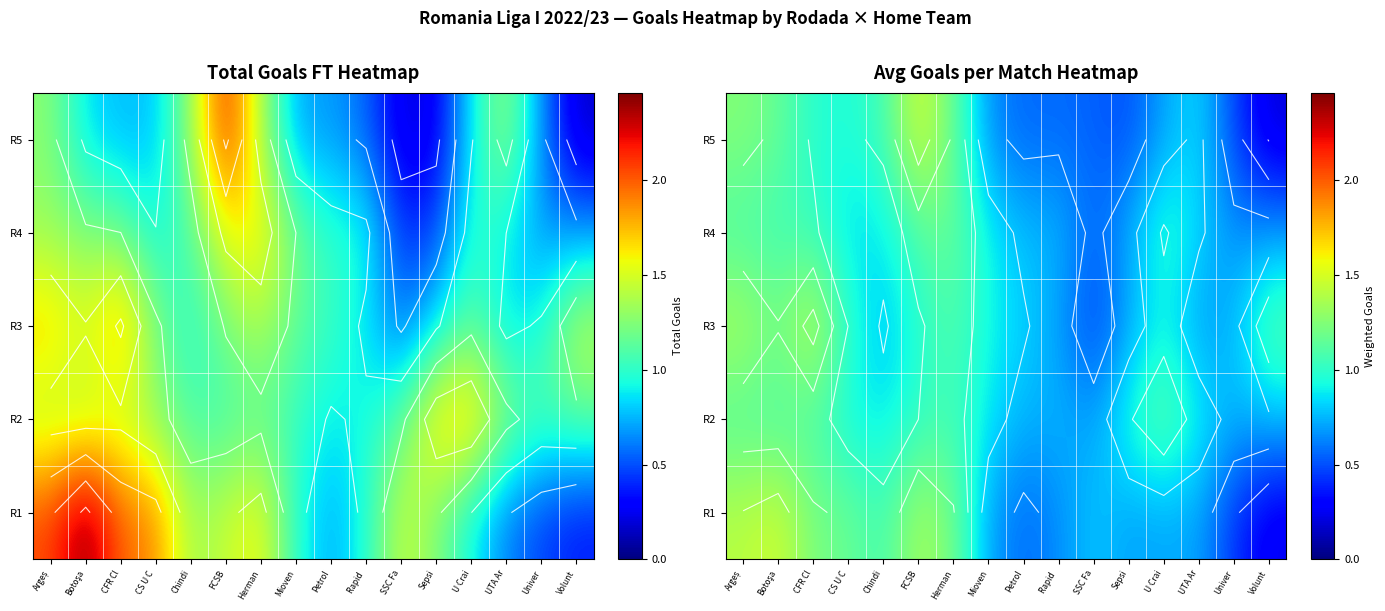

What is the sum of the R4 values at U Crai and Argeș?

2.1